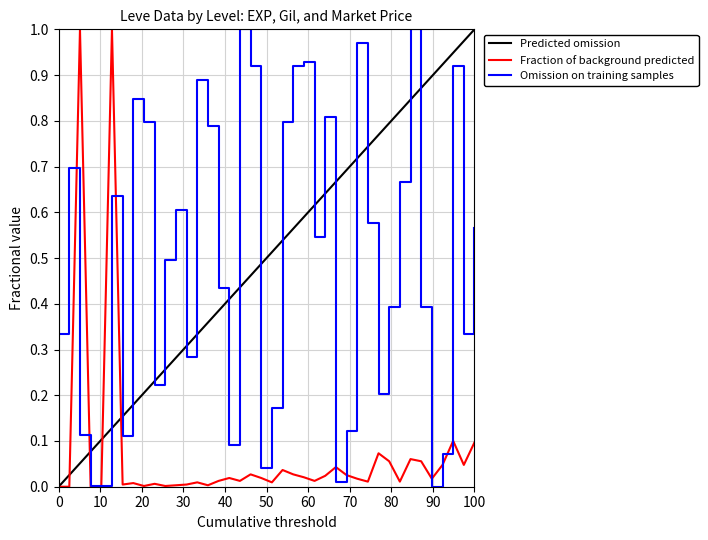

In Leve Gil, how many points are lower than both neighbors (excluding endpoints)?

10